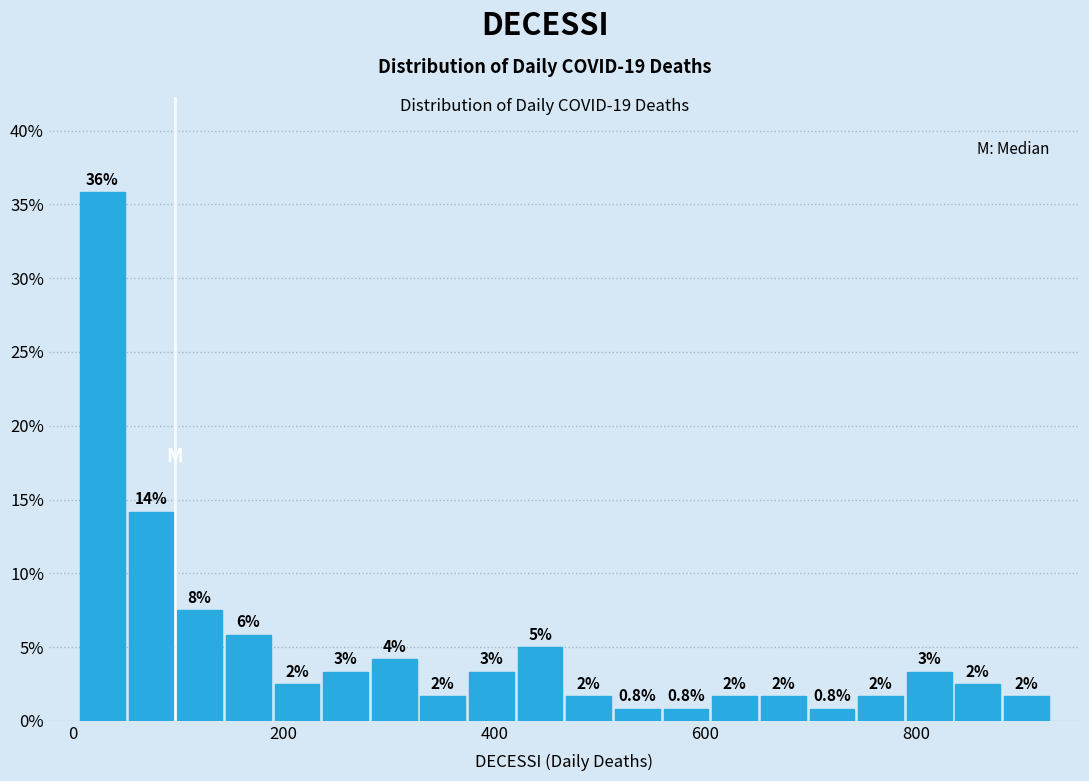

Around what value on the x-axis is the tallest bar? Give the approximate position of its centre, as read against the axis.

20